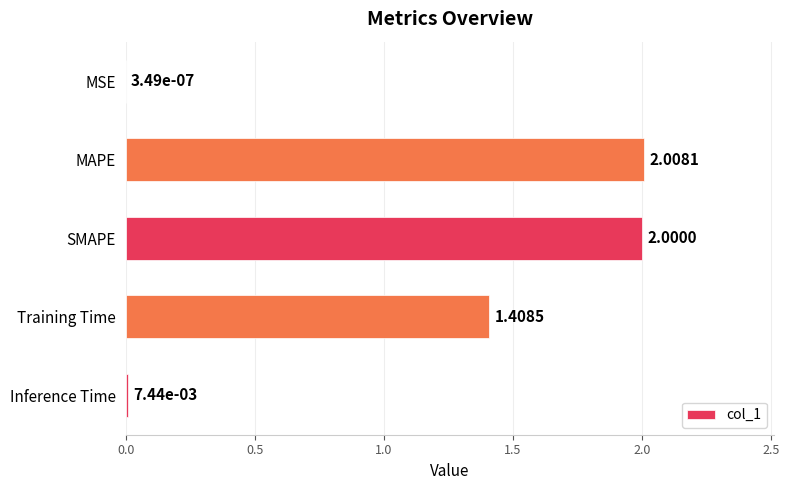

Between Inference Time and Training Time, which is larger?

Training Time